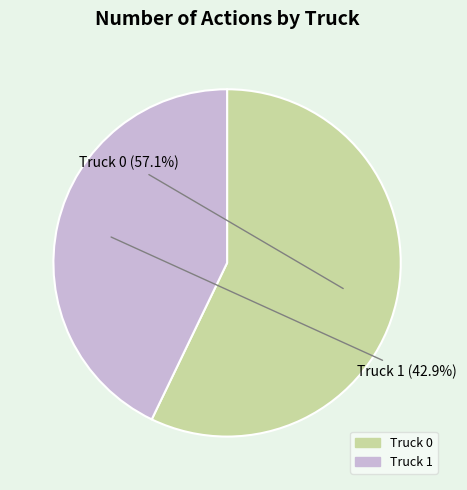

What portion of the pie excludes Truck 0?

42.9%